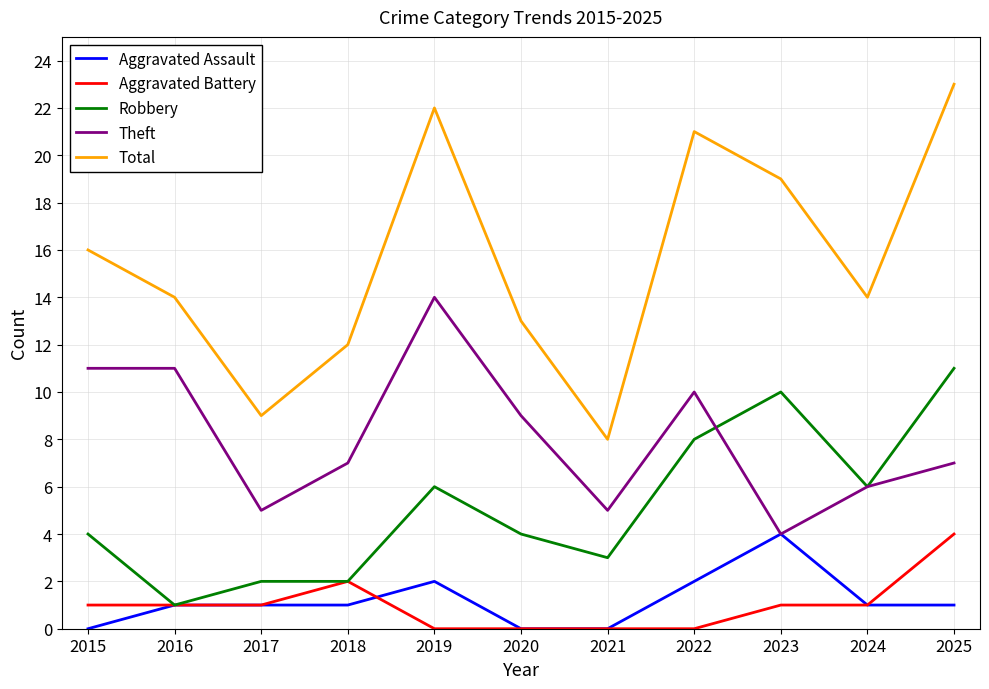

At which category is the sum across all series the highest?

2025